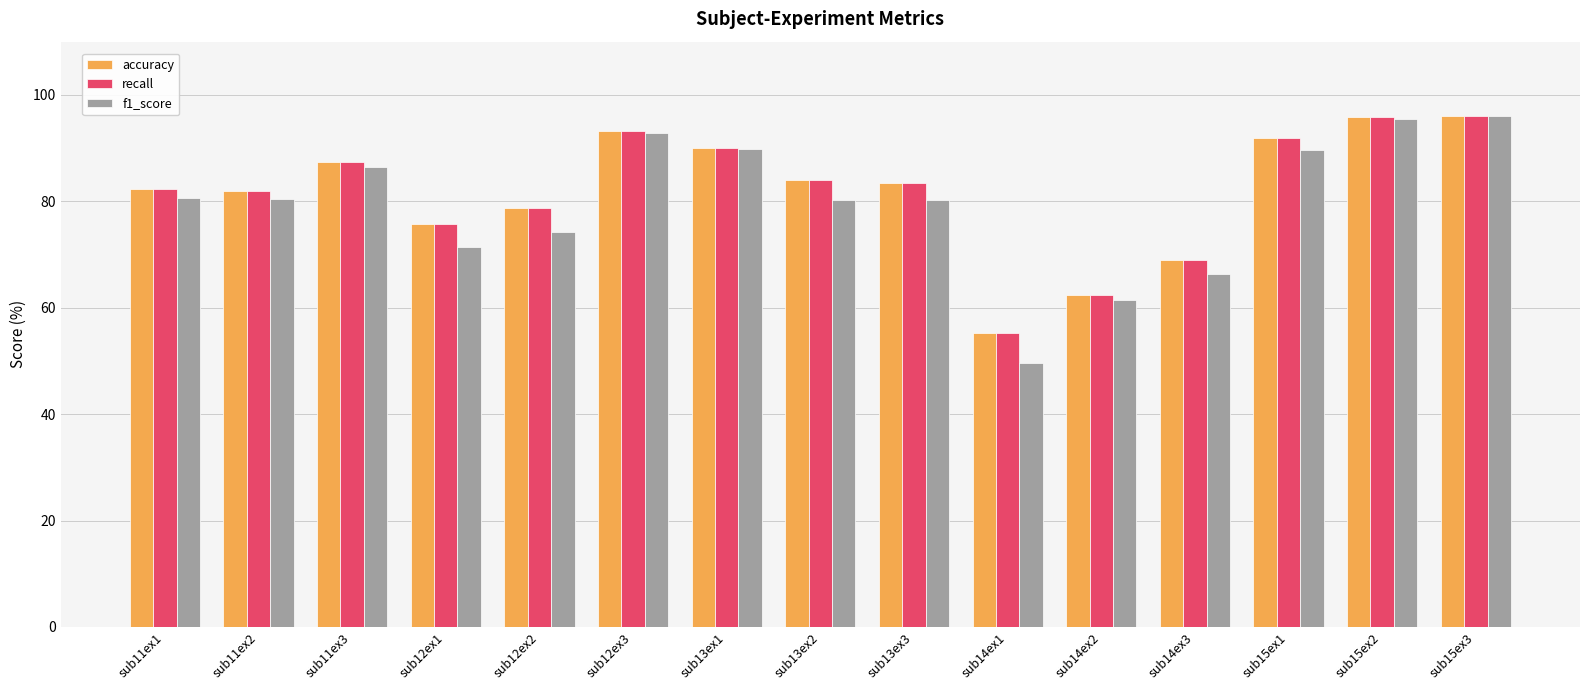

At how many categories does at least one series exceed 60?

14